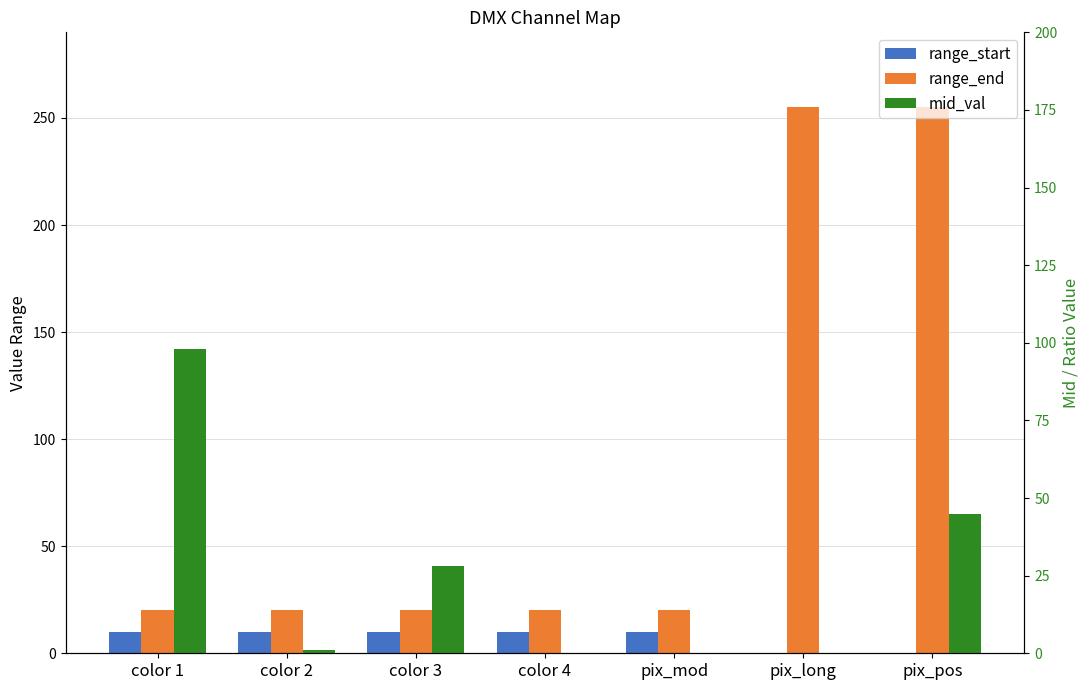

What is the spread (max minus min) of values at color 3?

18